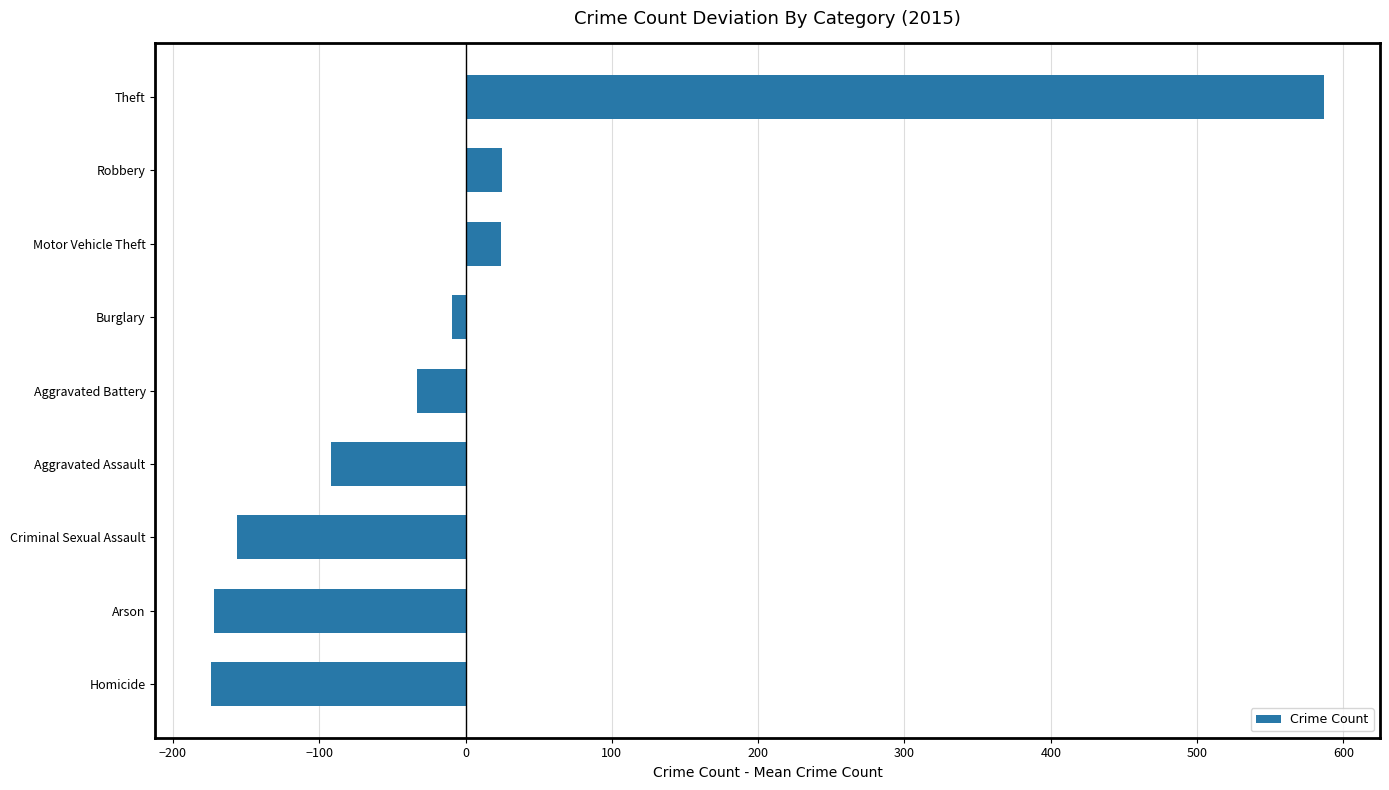

What is the smallest value displayed?

-174